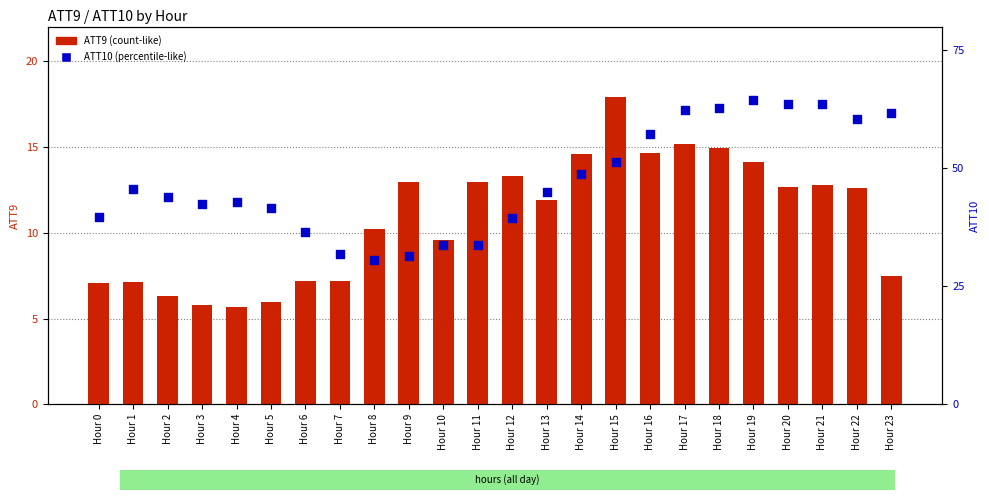

Which series has the largest total across all categories?

ATT10 (percentile-like)